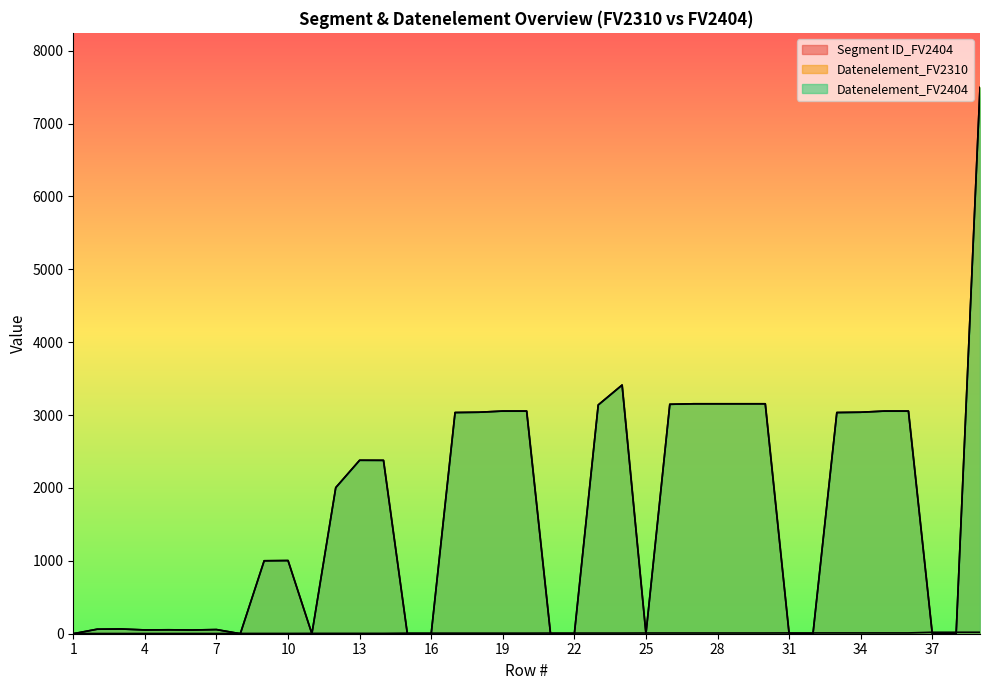

Which series ends up on top after the final intersection of Segment ID_FV2404 and Datenelement_FV2404?

Datenelement_FV2404